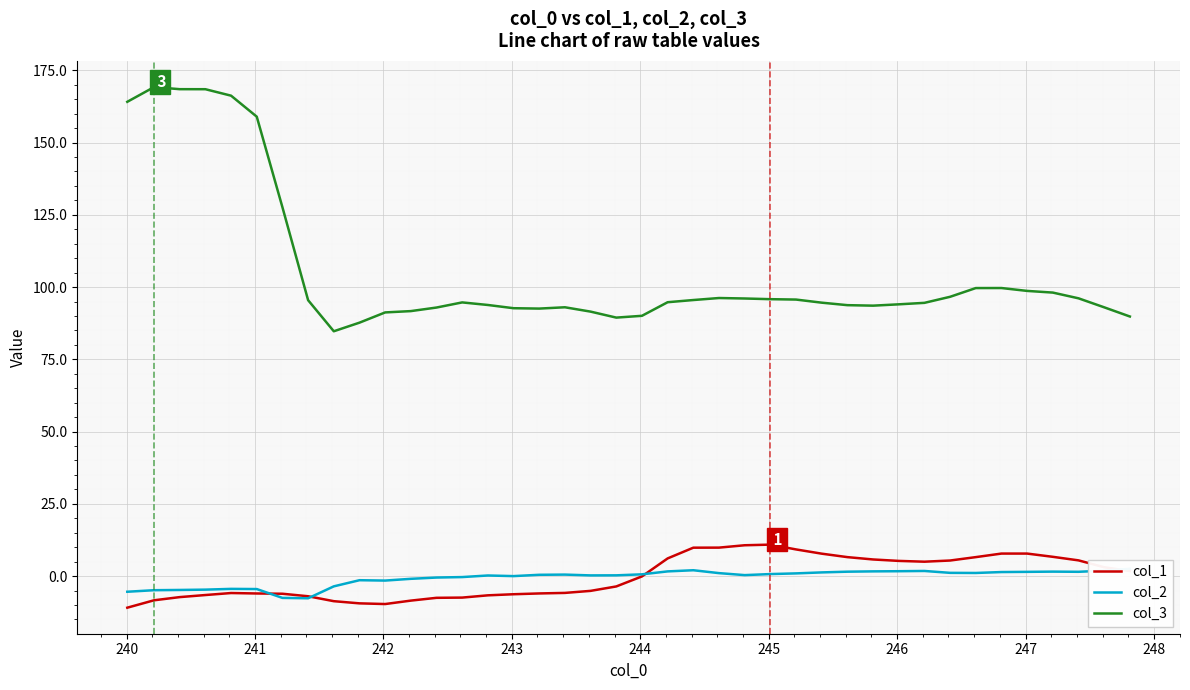

Count the number of categories in the chart.

40